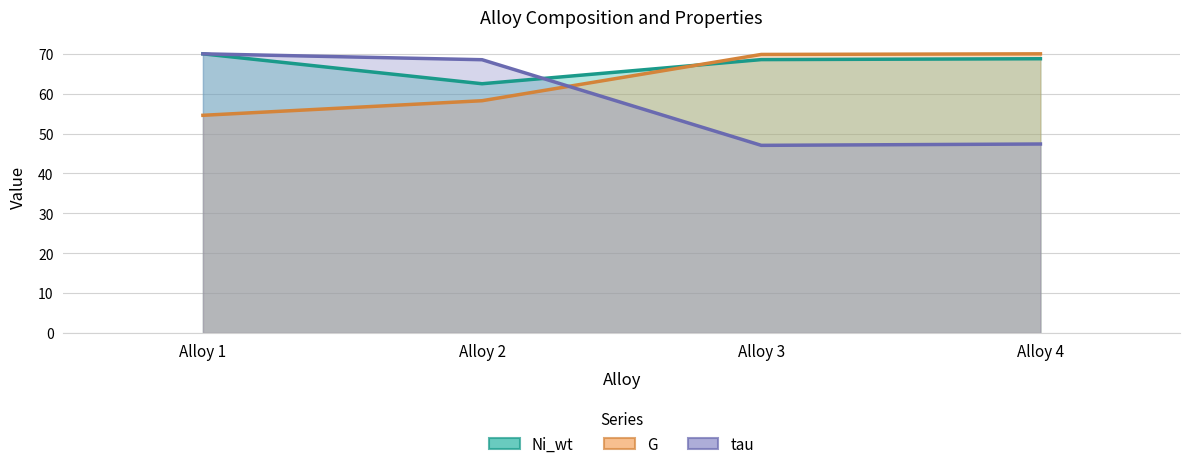

What are all the series names shown in the legend?

Ni_wt, G, tau